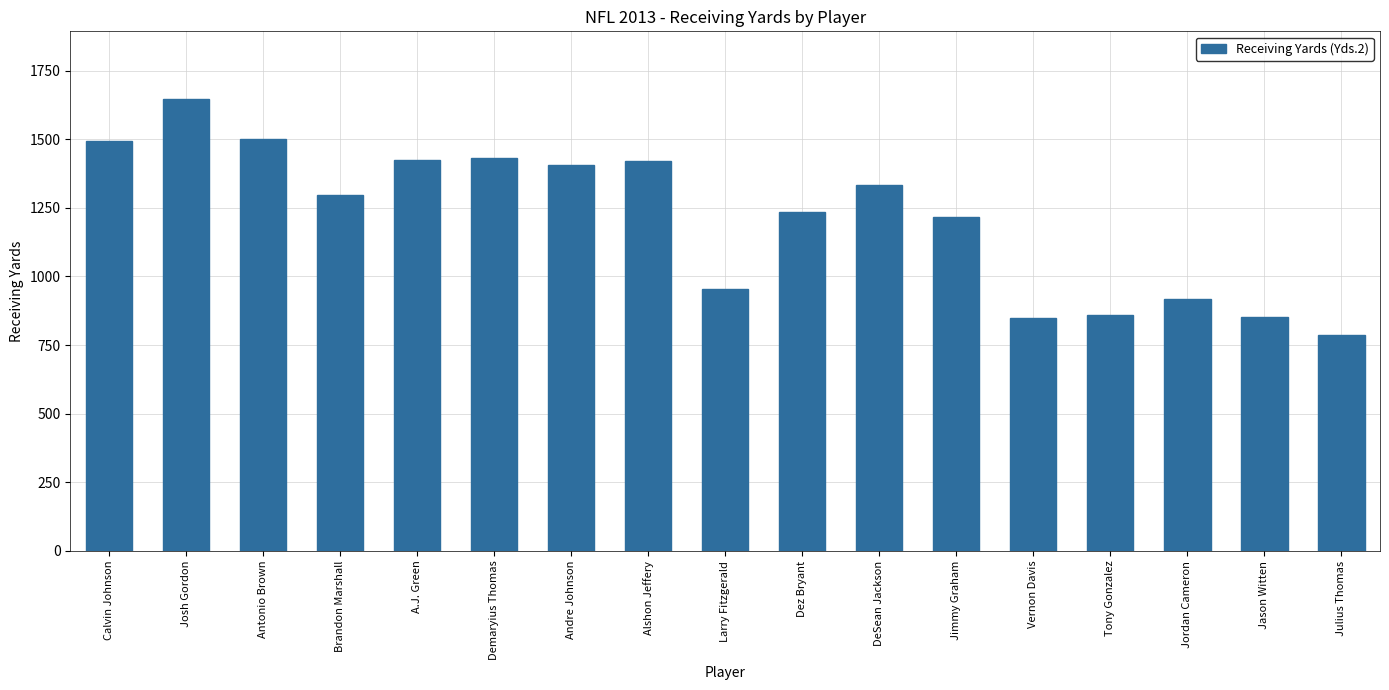

What is the difference between the values at Jimmy Graham and Tony Gonzalez?

356